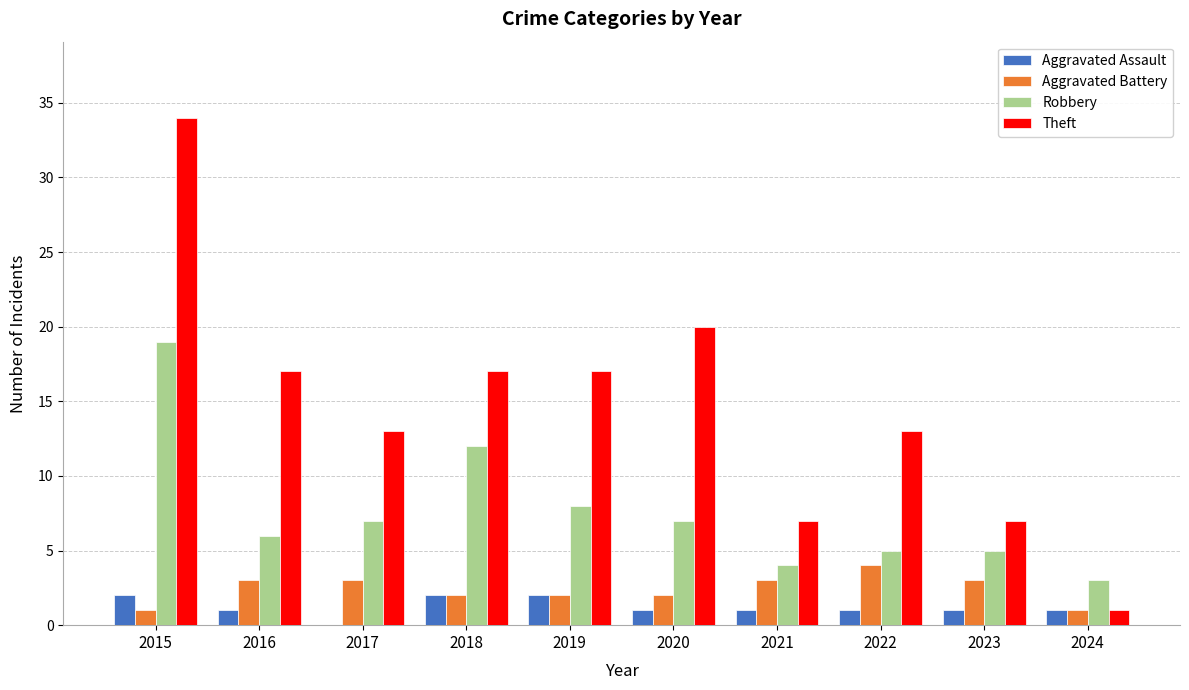

How many Aggravated Assault values are between 1 and 2?

9